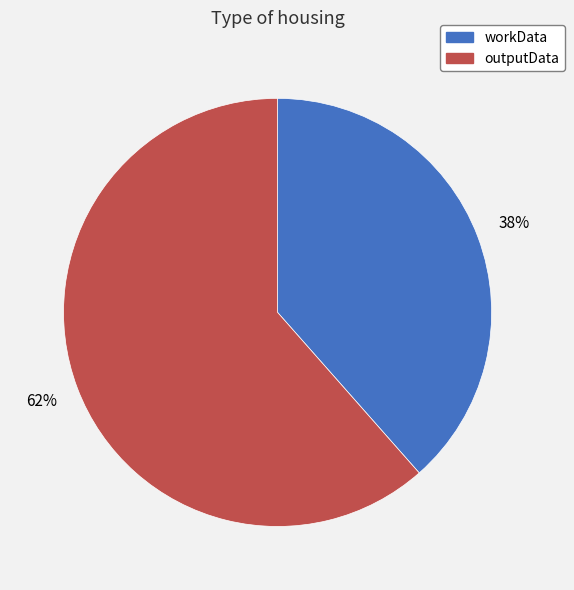

To the nearest percent, what percentage of the pie is outputData?

62%